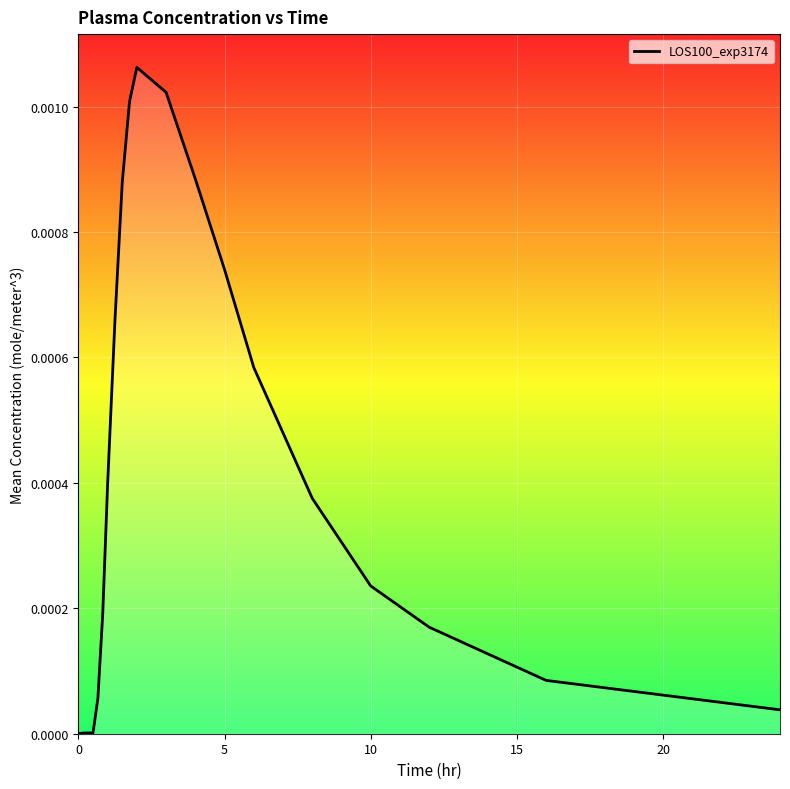

Is this an area chart (filled region under the line)?

Yes